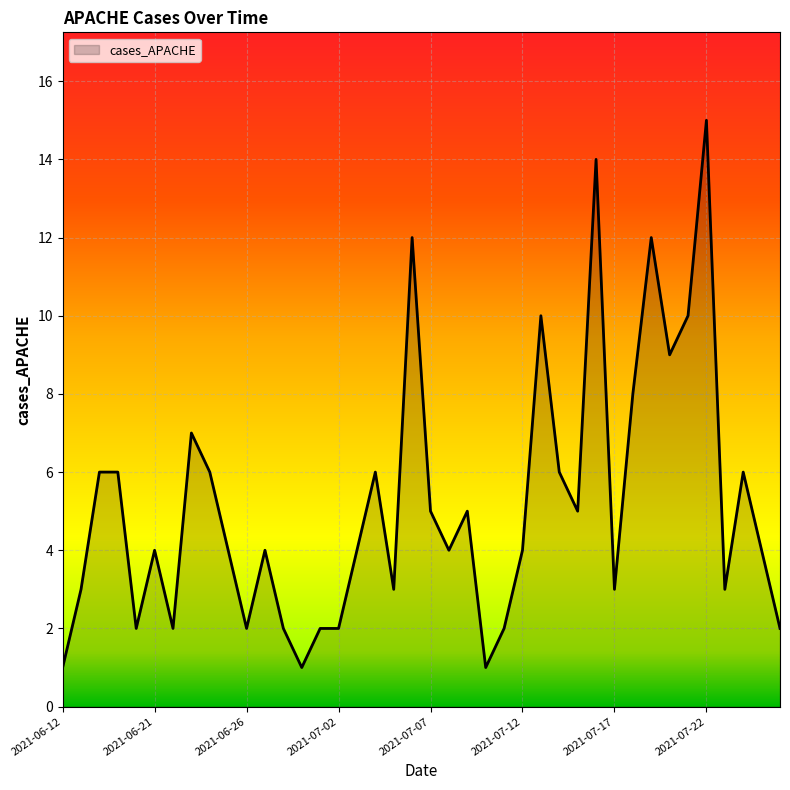

What is the difference between the maximum and minimum values?

14